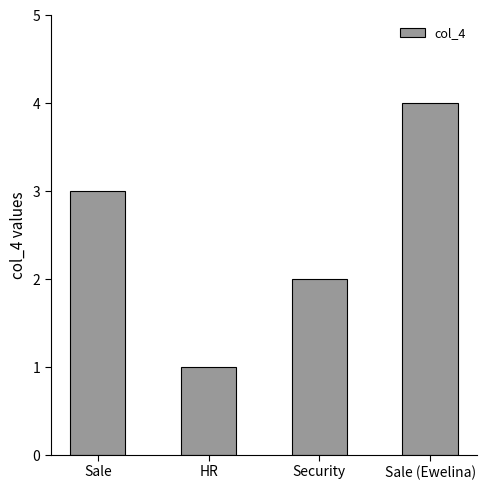

What position from the right is HR?

3